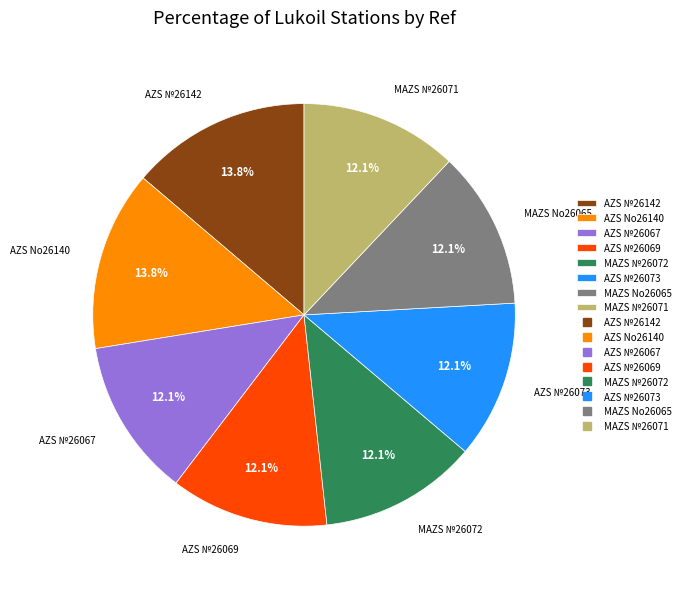

Does any single category account for the majority?

No